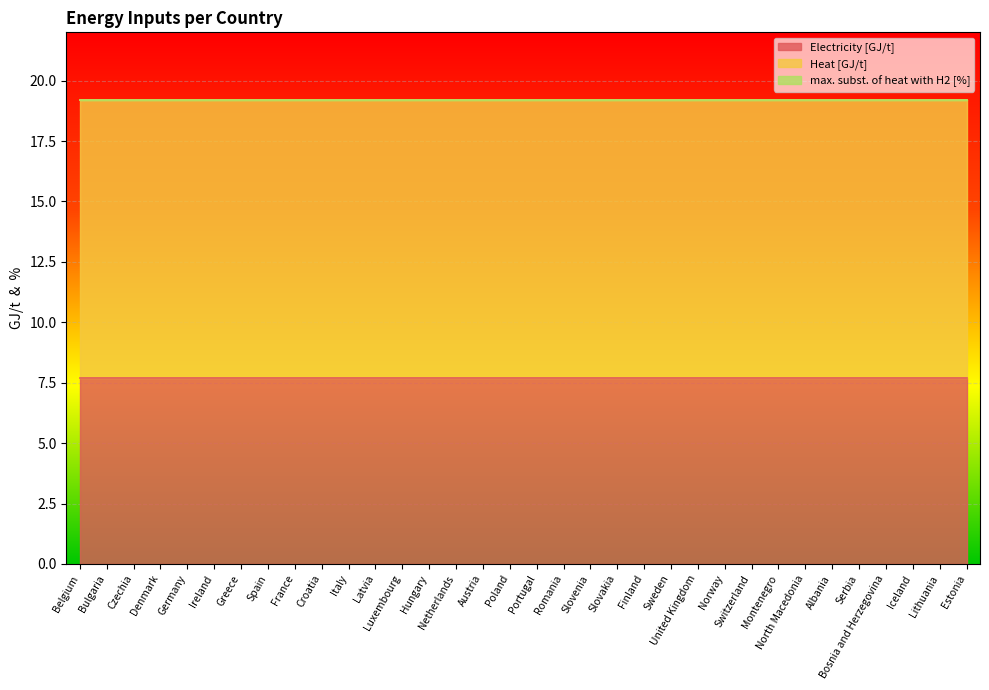

True or false: Electricity [GJ/t] and Heat [GJ/t] intersect in this chart.

False